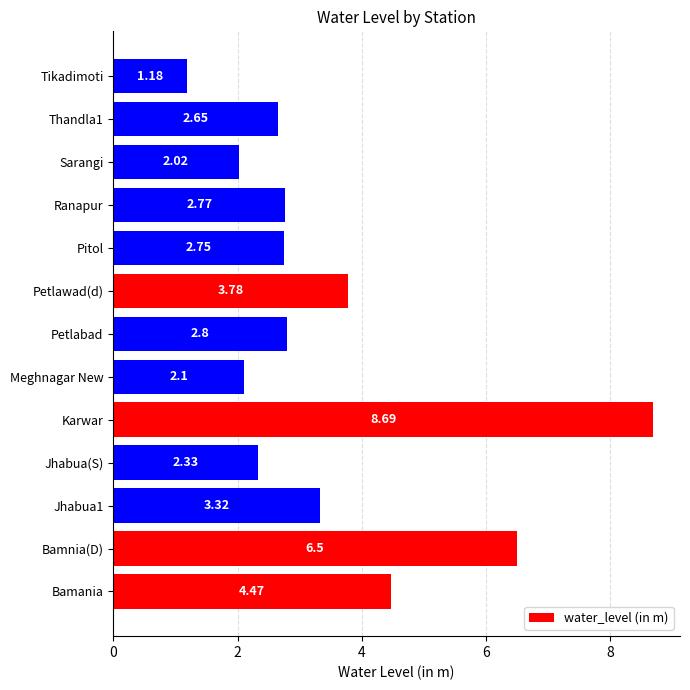

What is the change in value from Petlabad to Sarangi?

-0.8